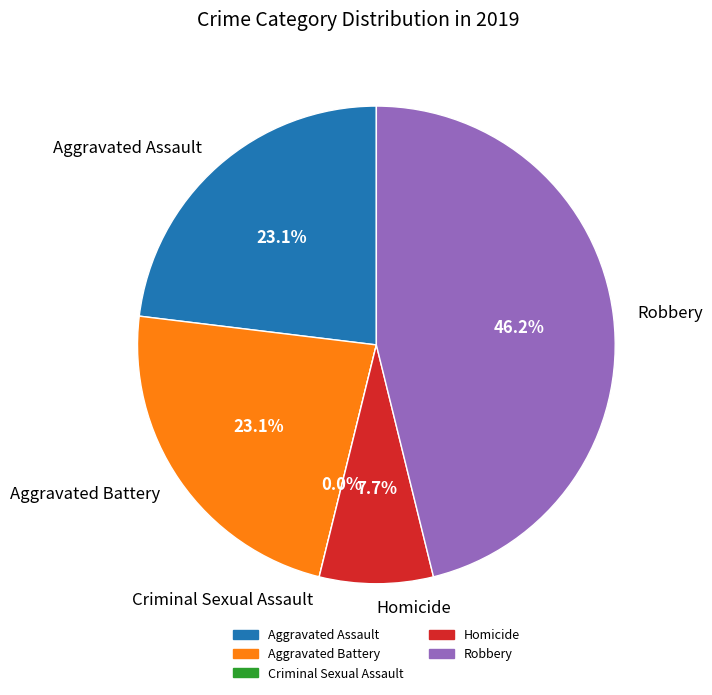

The Criminal Sexual Assault slice represents 0% of the pie. True or false?

True